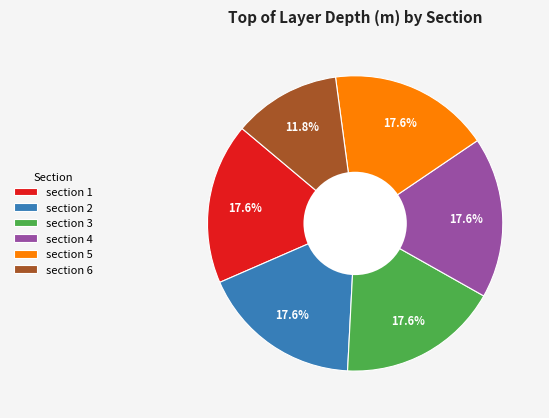

What is the smallest slice in the pie chart?

section 6